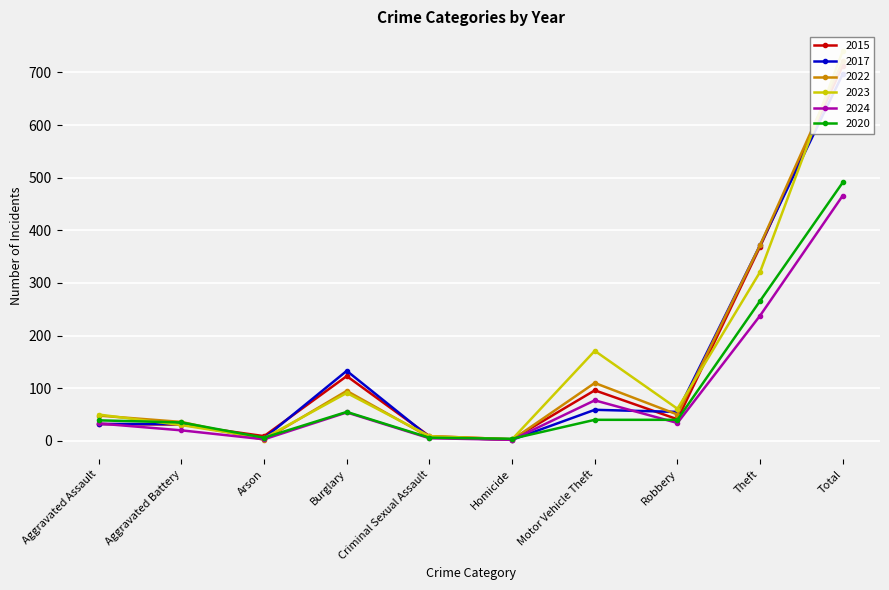

Where is the first local maximum for 2024?

Burglary